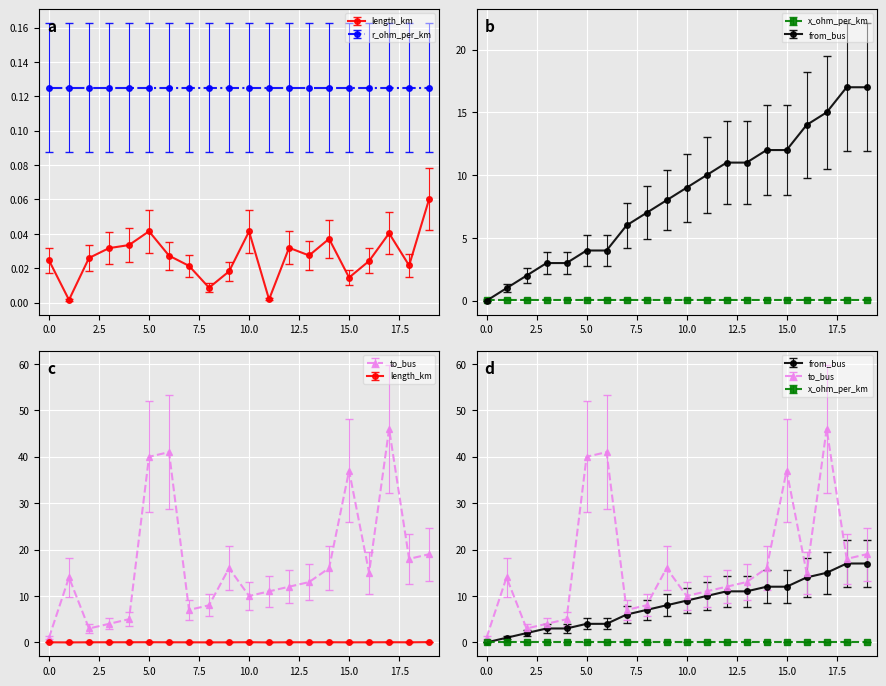

How many data points in from_bus are above 9?

9